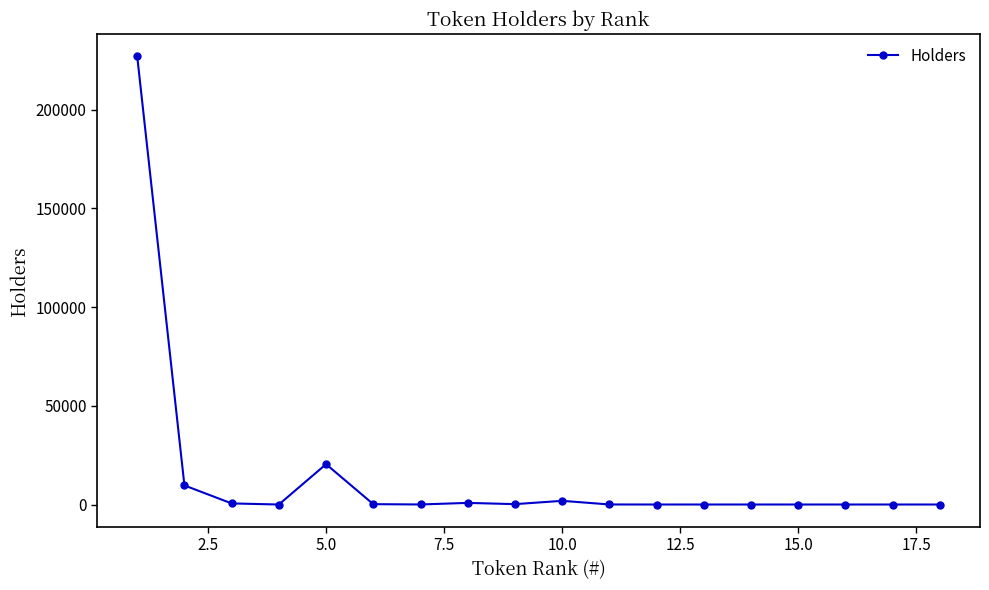

What is the average value?

14481